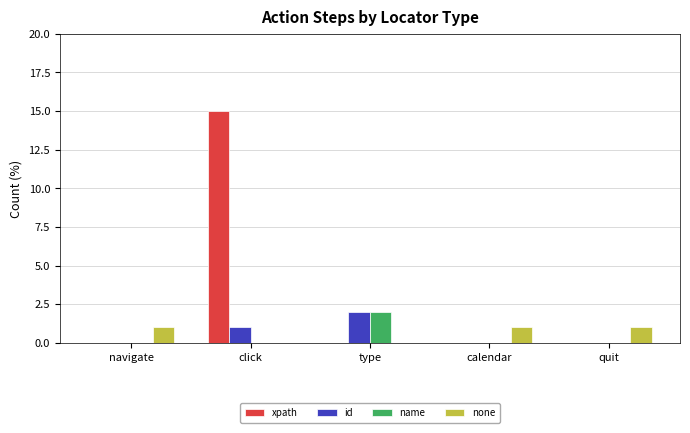

The name series shows 0 at quit. True or false?

True